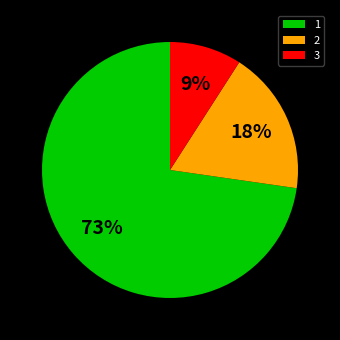

To the nearest percent, what is the average slice percentage?

33%